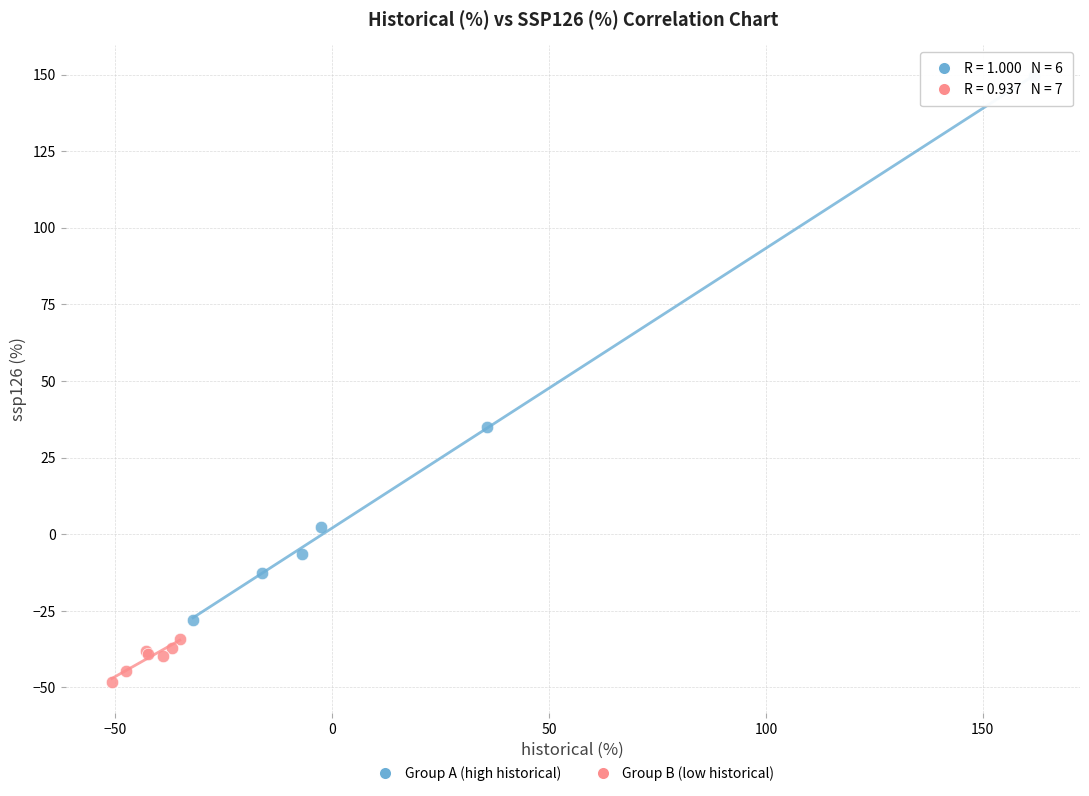

Which series contains the lowest Y value?

Group B (low historical)